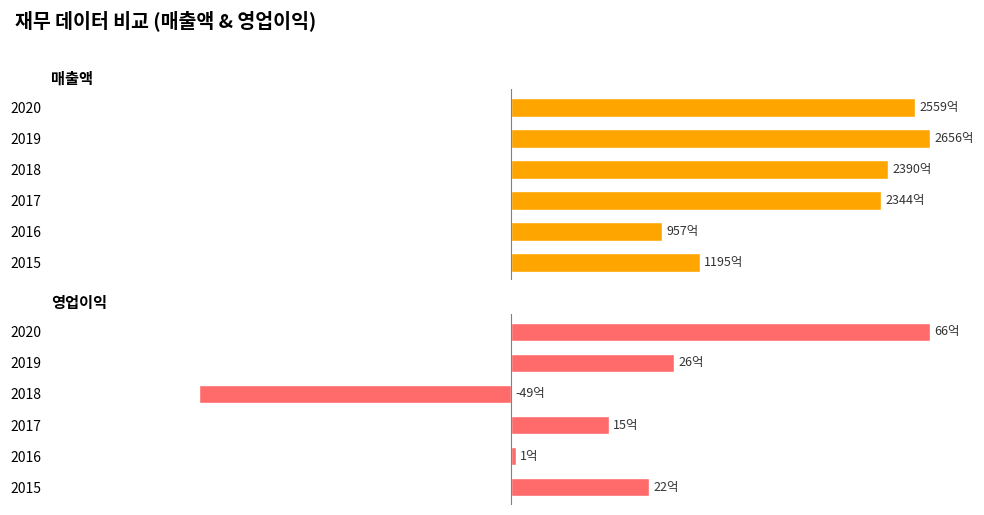

How many distinct data groups are displayed?

2